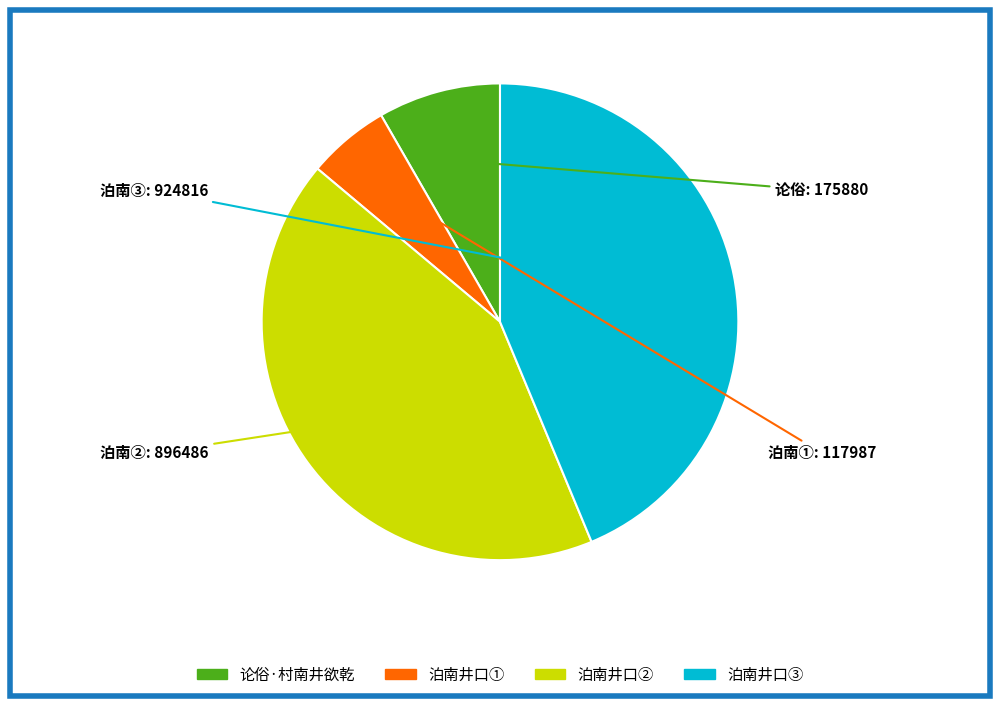

Does any single category account for the majority?

No